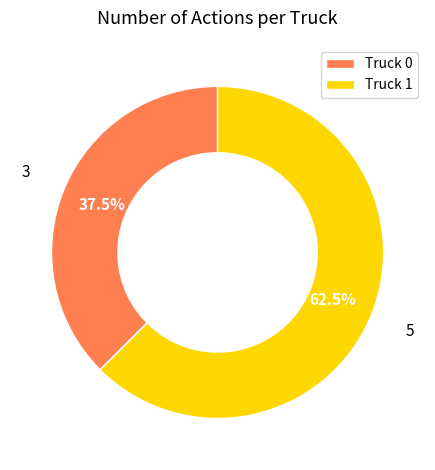

Is the sum of Truck 1 and Truck 0 greater than half?

Yes